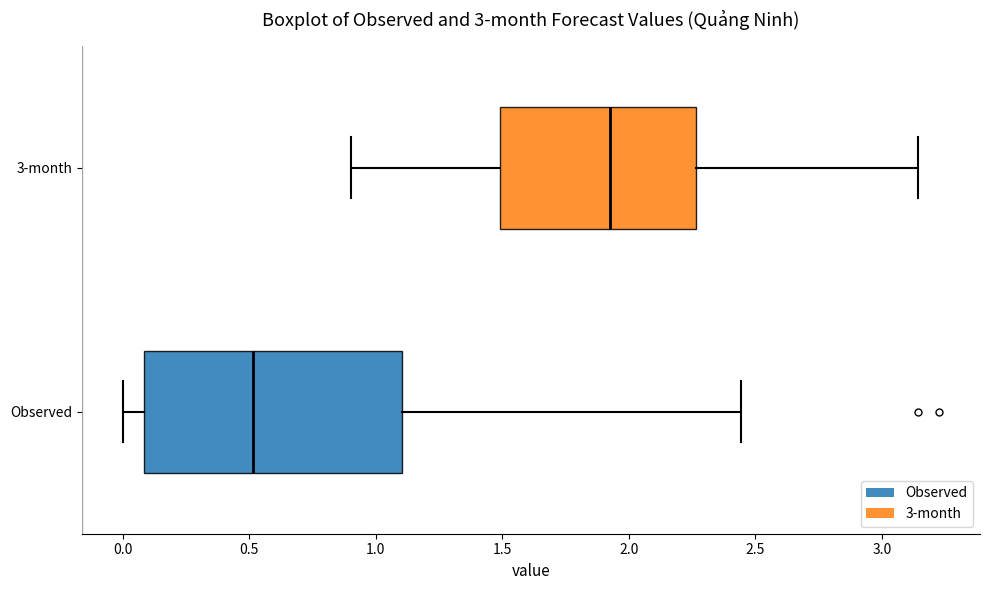

Reading bottom to top, read every box against the x-axis: the position of its median line, the range the box covers, and the ends of its whiskers. The values are not printed on the chart, so give them approximately, as read against the axis.

Observed: median 0.50, box 0.10 to 1.10, whiskers 0.00 to 2.45
3-month: median 1.90, box 1.50 to 2.25, whiskers 0.90 to 3.15